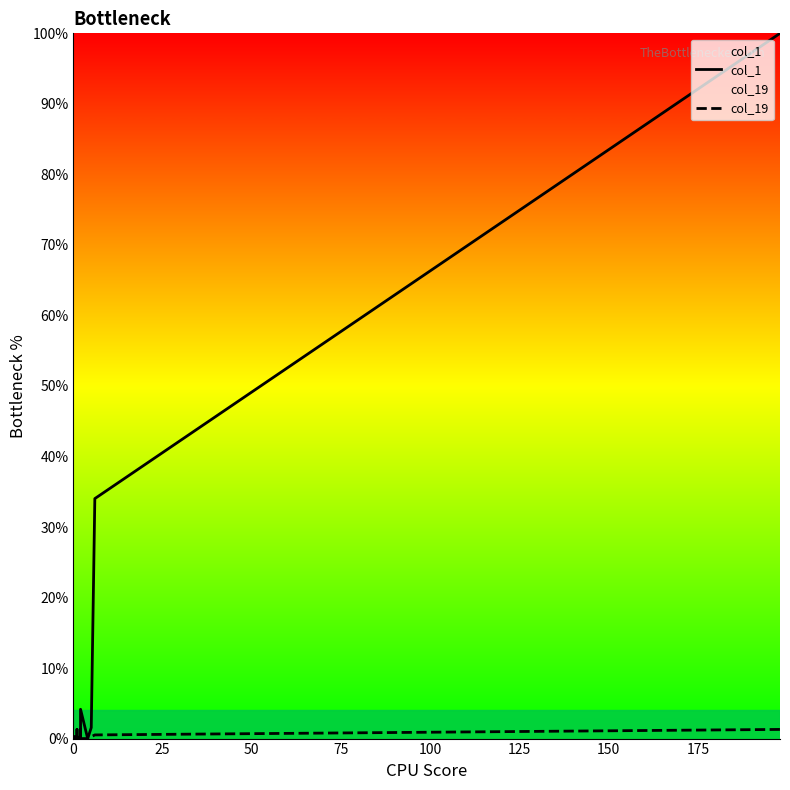

In col_1, how many points are lower than both neighbors (excluding endpoints)?

3